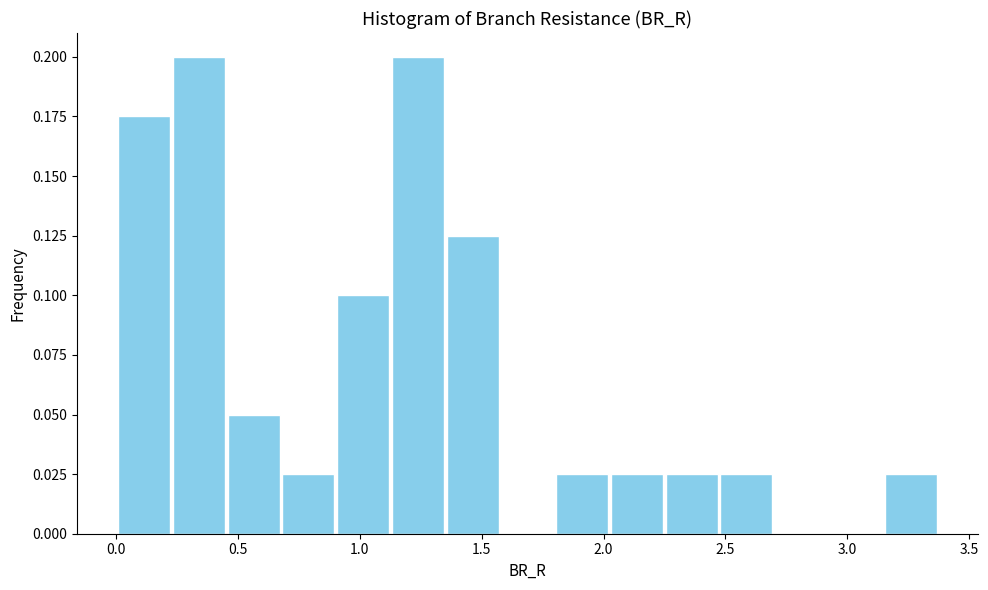

What is the height of the bar covering 2.00 to 2.25 on the x-axis? Neither the bar edges nor the heights are printed on the chart, so give them approximately, as read against the axes.

0.025